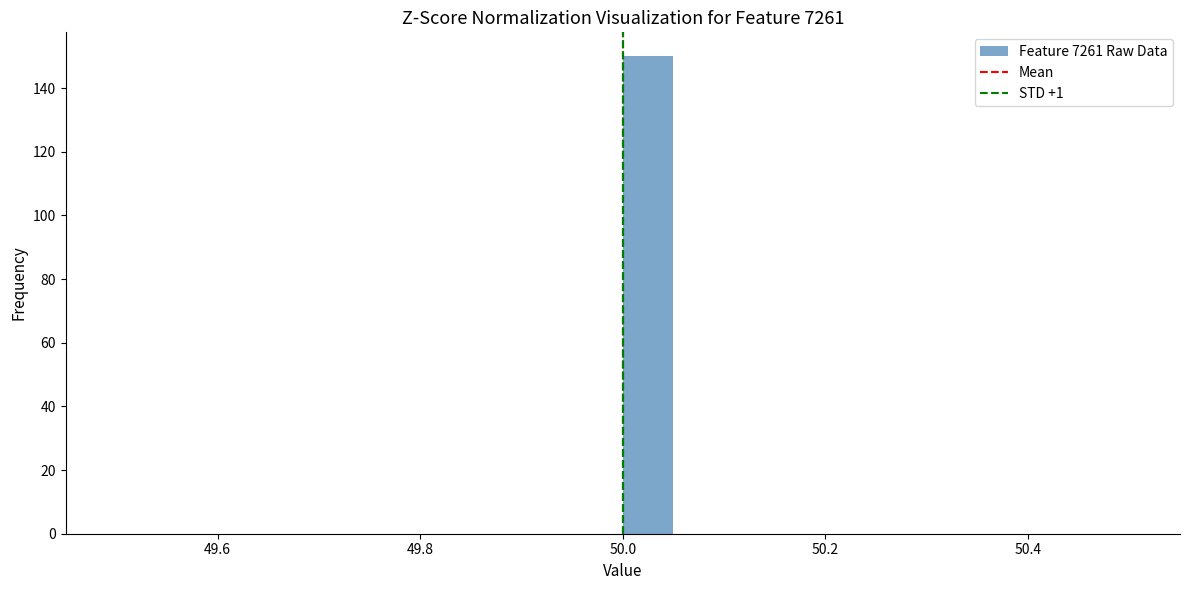

Around what value on the x-axis is the tallest bar? Give the approximate position of its centre, as read against the axis.

50.02